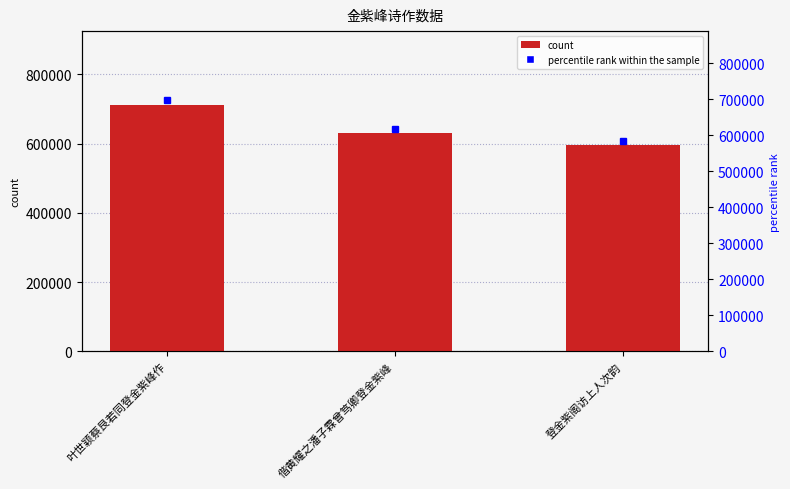

True or false: the data shows 629703 at 偕黄耀之潘子霖曾笃卿登金紫峰.

True